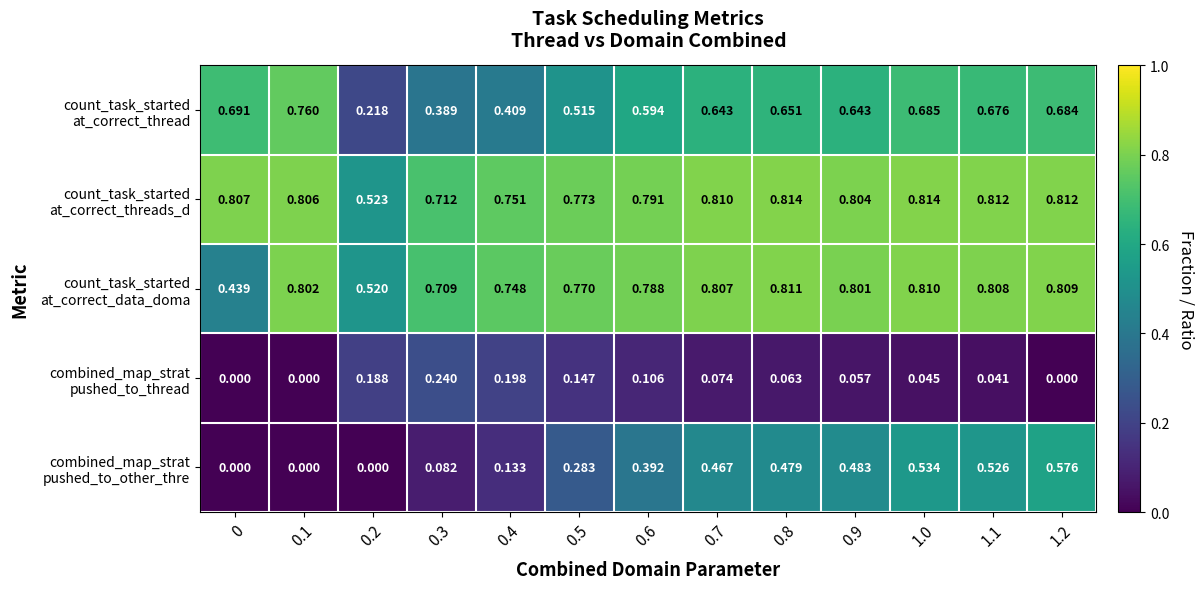

What is the total value across all series at 0.1?

2.4